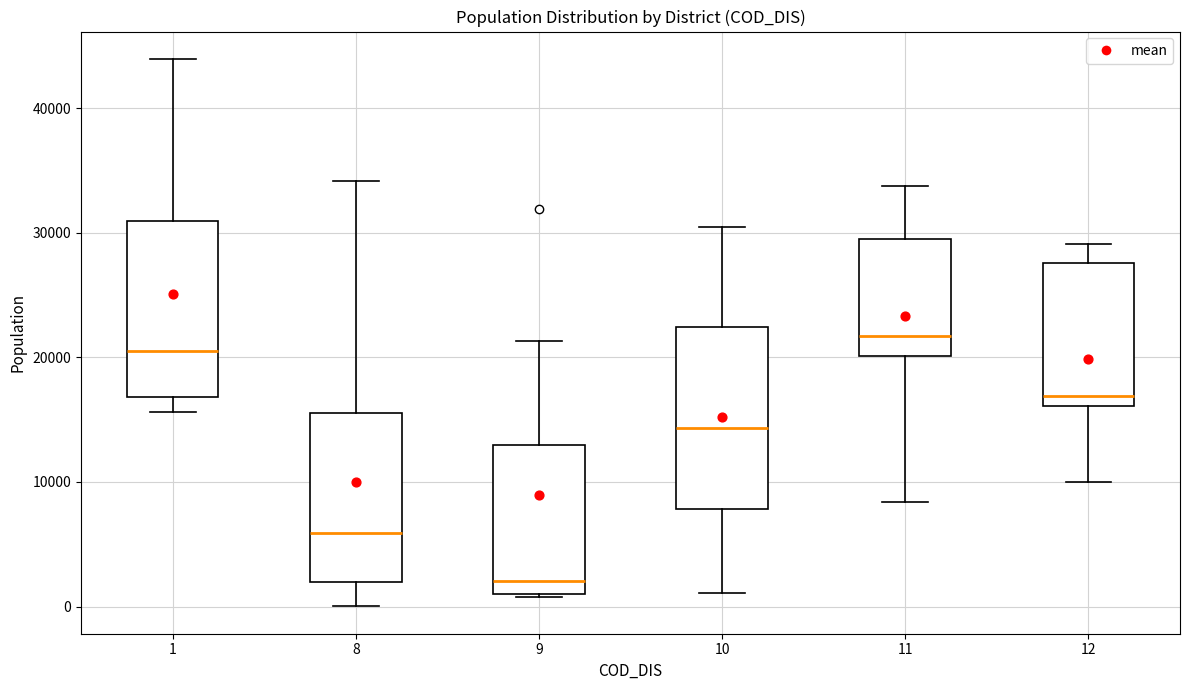

Reading left to right, transcribe this box plot: for each box, give where its median line is, the range the box spans, and where its two whiskers end, as read against the y-axis. The values are not printed on the chart, so give them approximately, as read against the axis.

1: median 21000, box 17000 to 31000, whiskers 16000 to 44000
8: median 6000, box 2000 to 16000, whiskers 0 to 34000
9: median 2000, box 1000 to 13000, whiskers 1000 to 21000
10: median 14000, box 8000 to 22000, whiskers 1000 to 30000
11: median 22000, box 20000 to 29000, whiskers 8000 to 34000
12: median 17000, box 16000 to 28000, whiskers 10000 to 29000